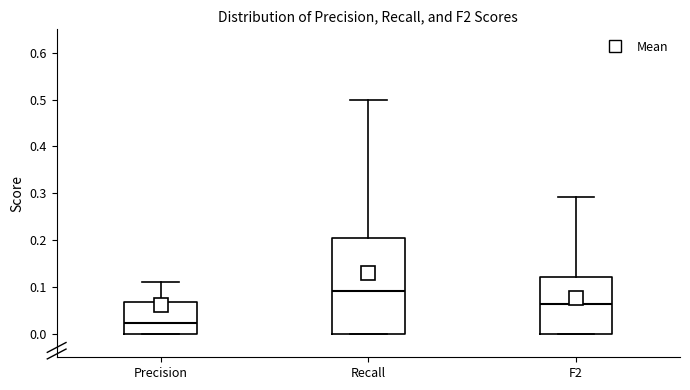

Comparing the boxes themselves (not the whiskers), which one is the tallest?

Recall